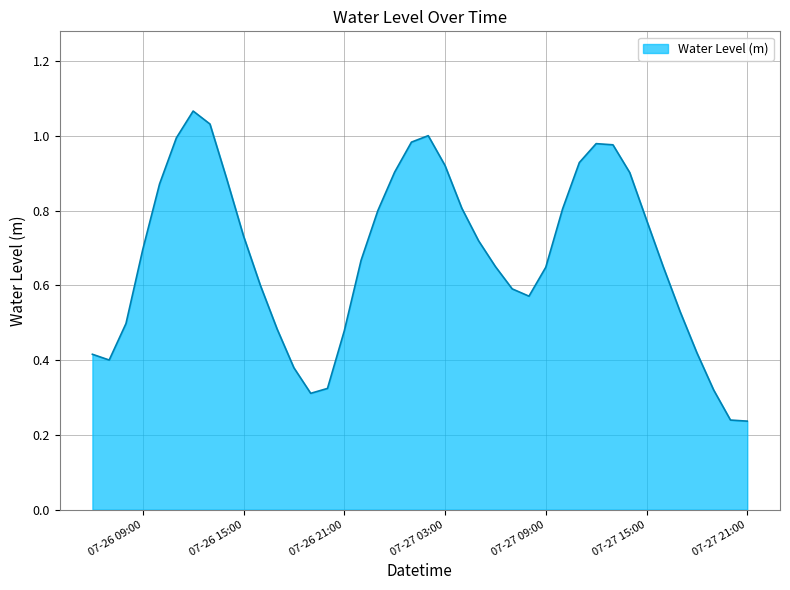

Does the chart display data point markers on the line(s)?

No